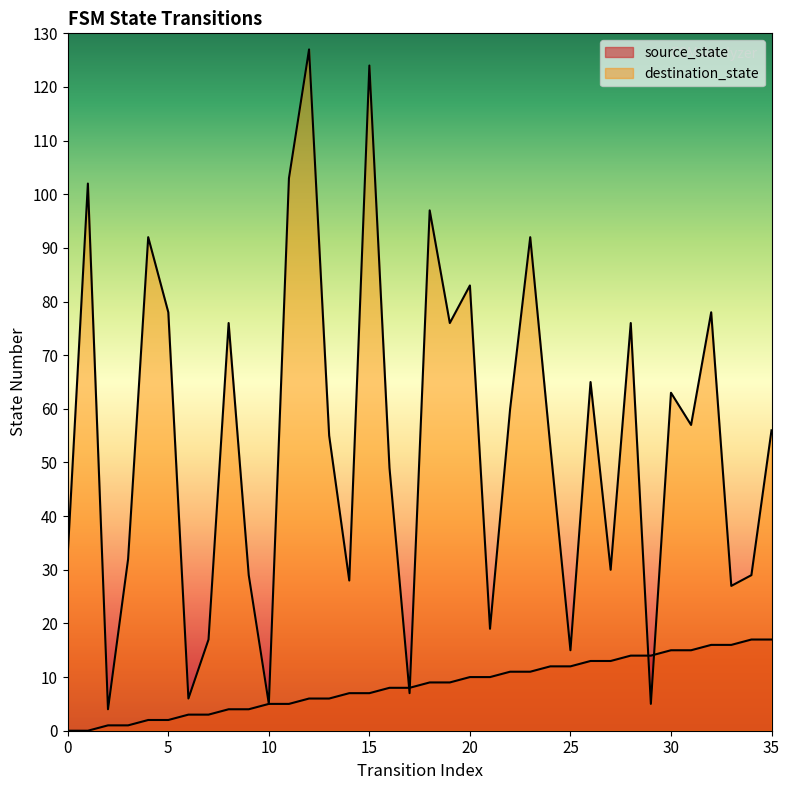

Between 8 and 1, which is larger?

8